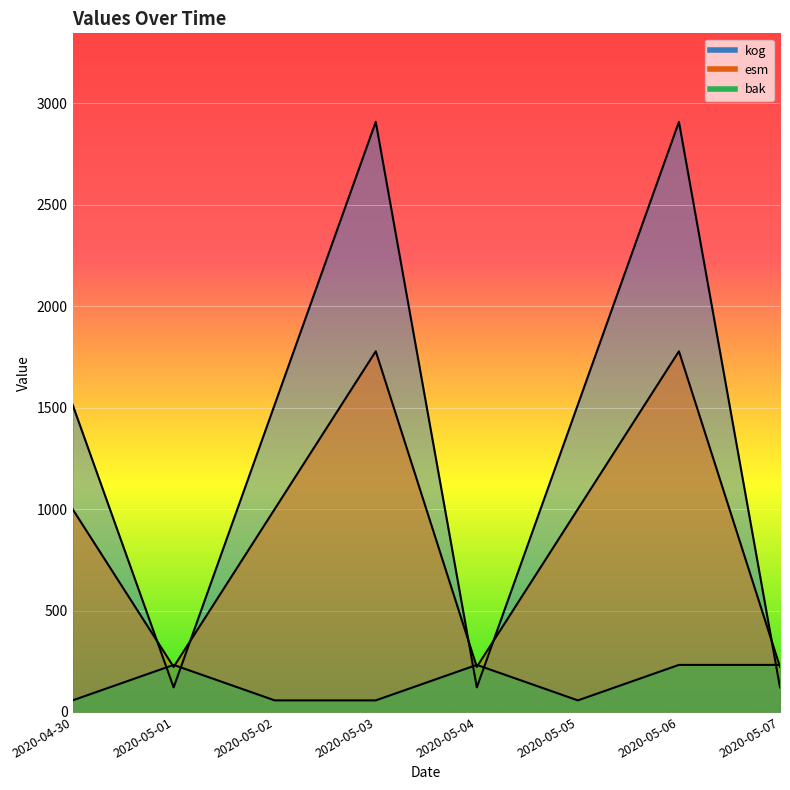

What is the spread (max minus min) of values at 2020-05-03?

2852